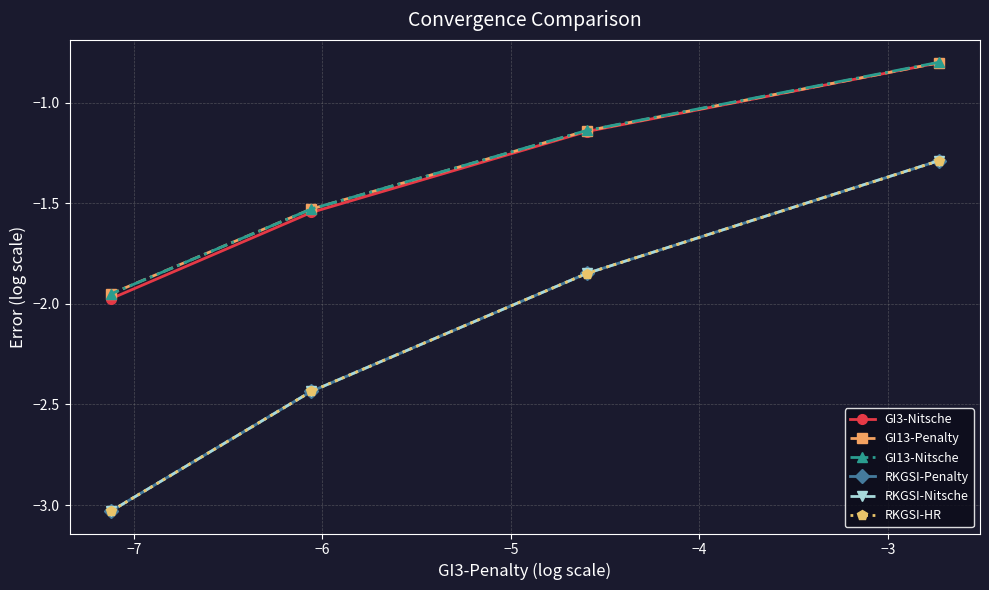

What is the value of the GI3-Nitsche point at the 4th from the left?

-0.8